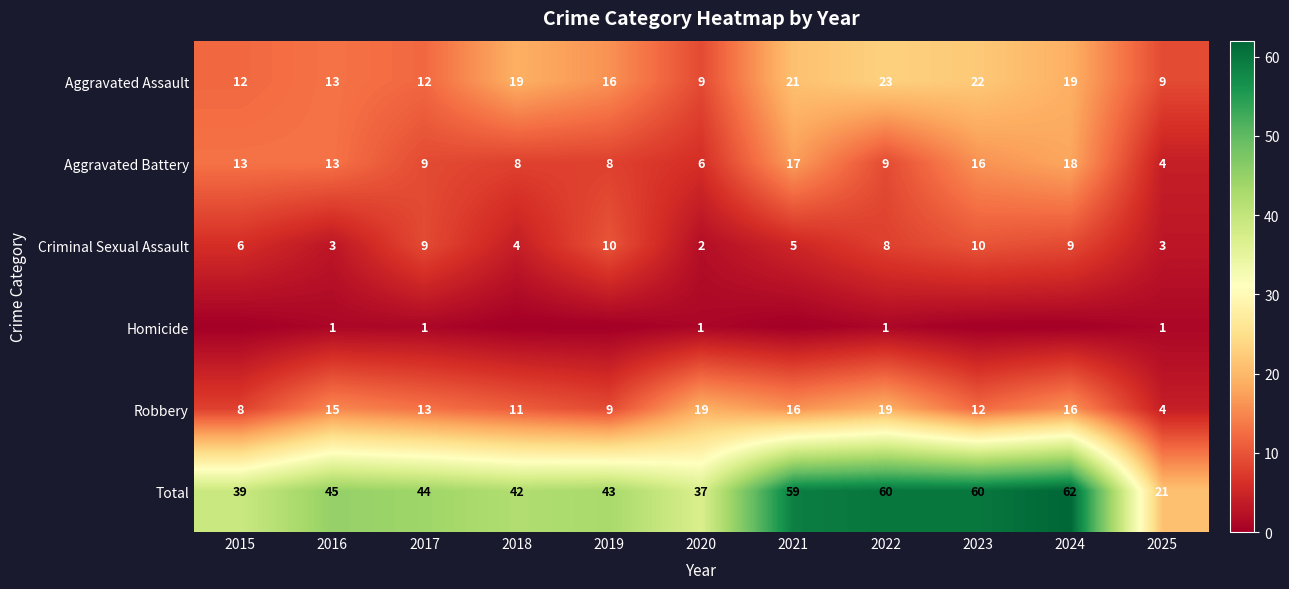

The Aggravated Battery series shows 9 at 2017. True or false?

True